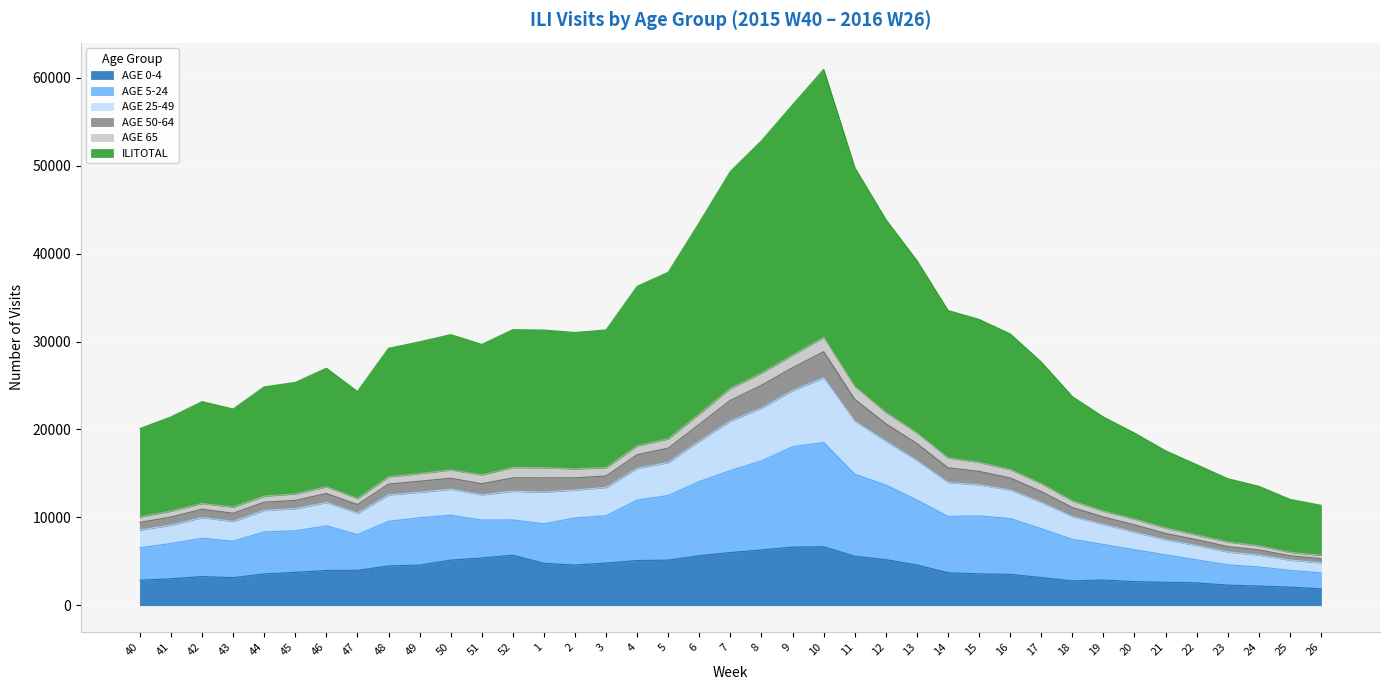

What is the total value across all series at 7?

49362